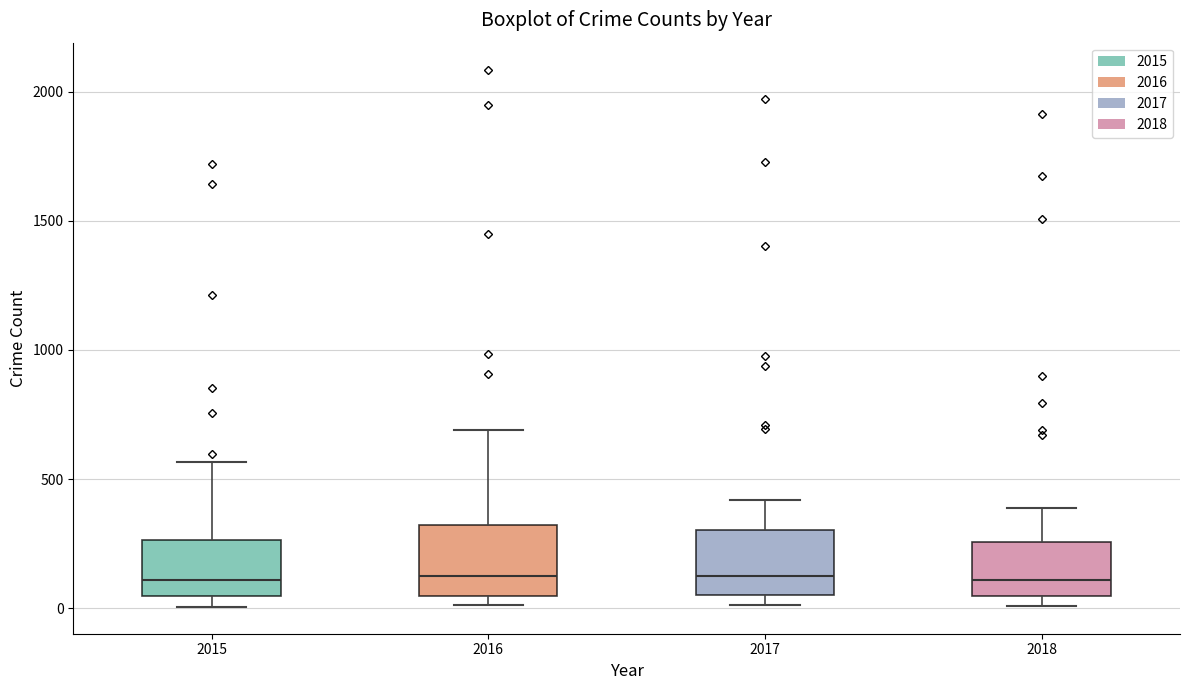

Reading left to right, read every box against the y-axis: the position of its median line, the range the box covers, and the ends of its whiskers. The values are not printed on the chart, so give them approximately, as read against the axis.

2015: median 100, box 50 to 250, whiskers 0 to 550
2016: median 150, box 50 to 300, whiskers 0 to 700
2017: median 100, box 50 to 300, whiskers 0 to 400
2018: median 100, box 50 to 250, whiskers 0 to 400